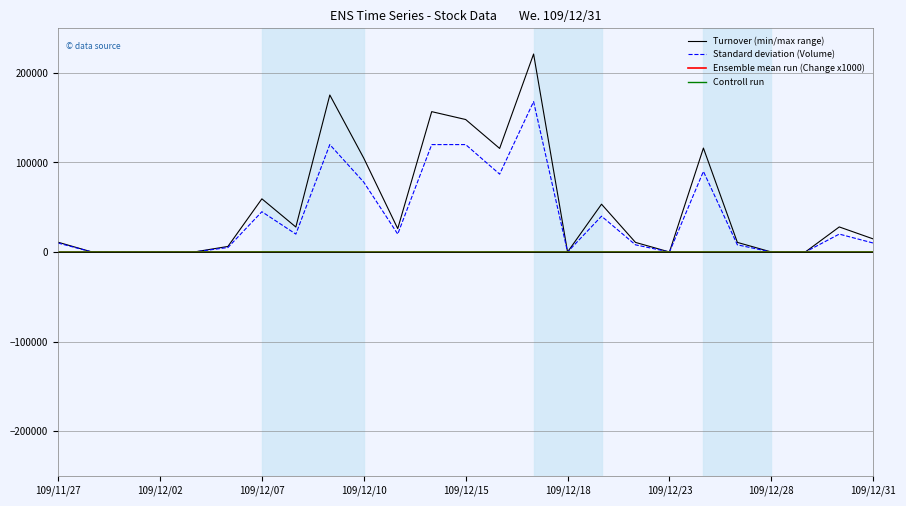

Which series has the widest spread of values?

Turnover (min/max range)